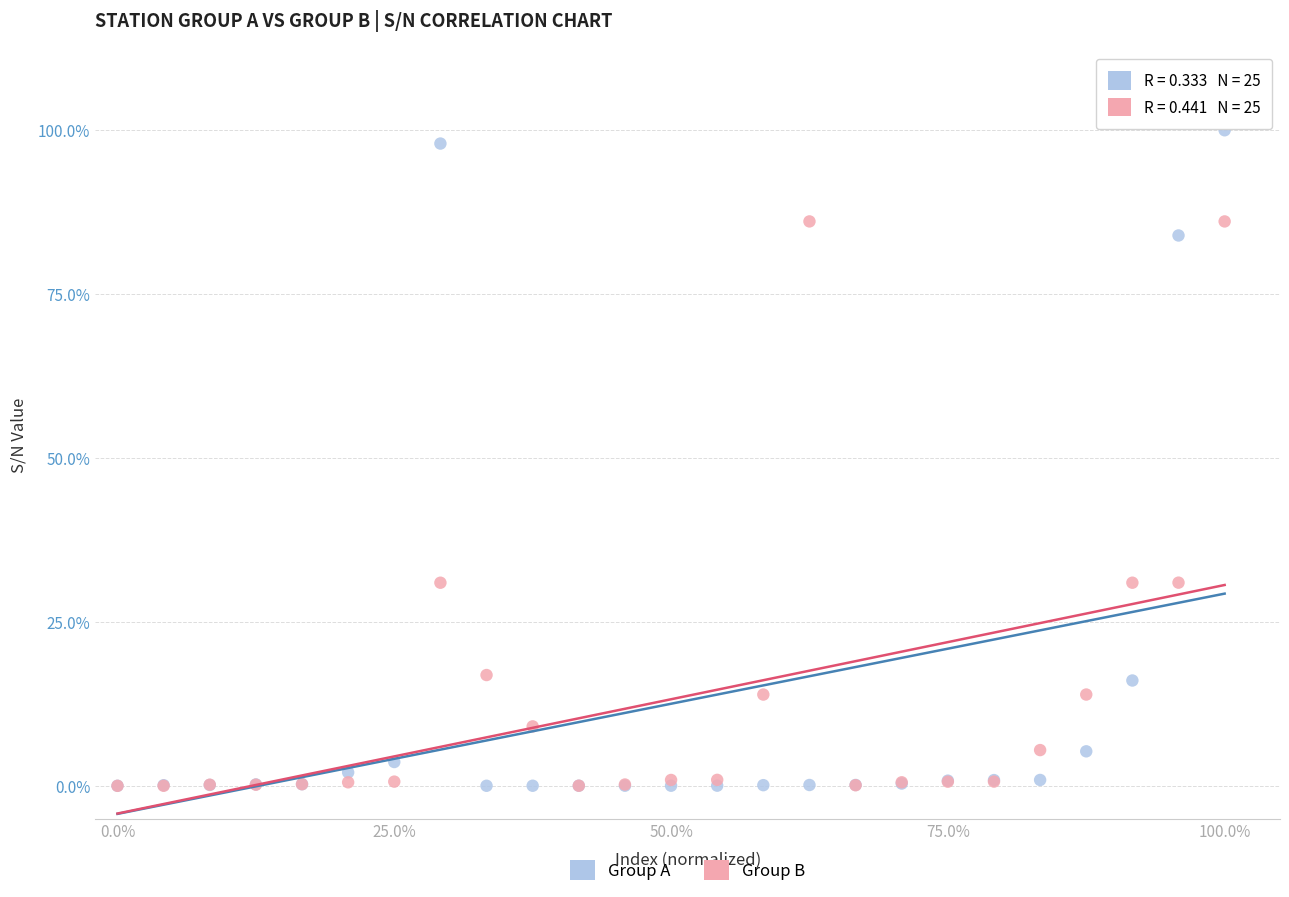

What are all the series names shown in the legend?

Group A, Group B